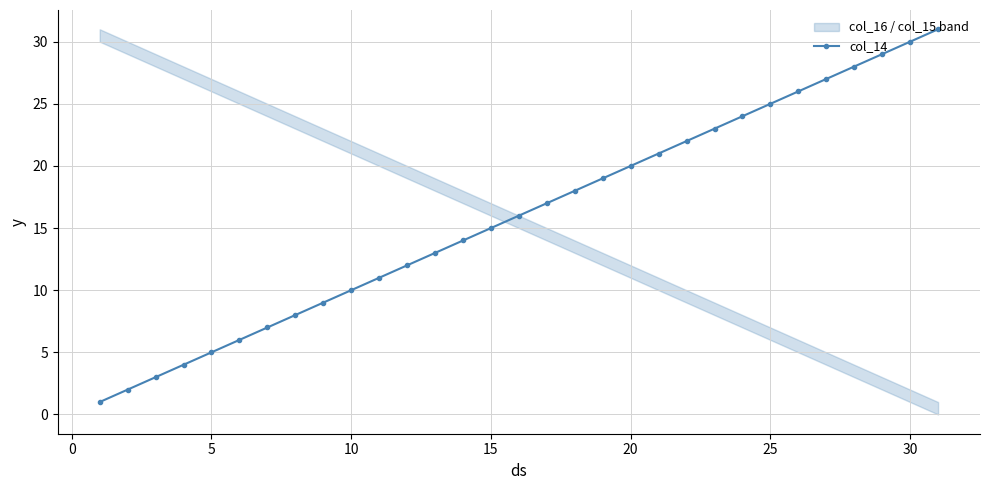

True or false: col_14 has more than 2 points higher than both neighbors.

False